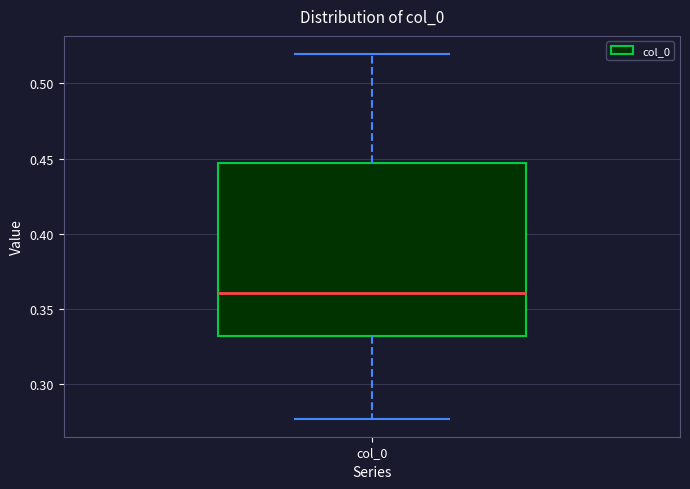

Transcribe this box plot: give where the median line is, the range the box spans, and where the two whiskers end, as read against the y-axis. The values are not printed on the chart, so give them approximately, as read against the axis.

median 0.360, box 0.330 to 0.445, whiskers 0.275 to 0.520